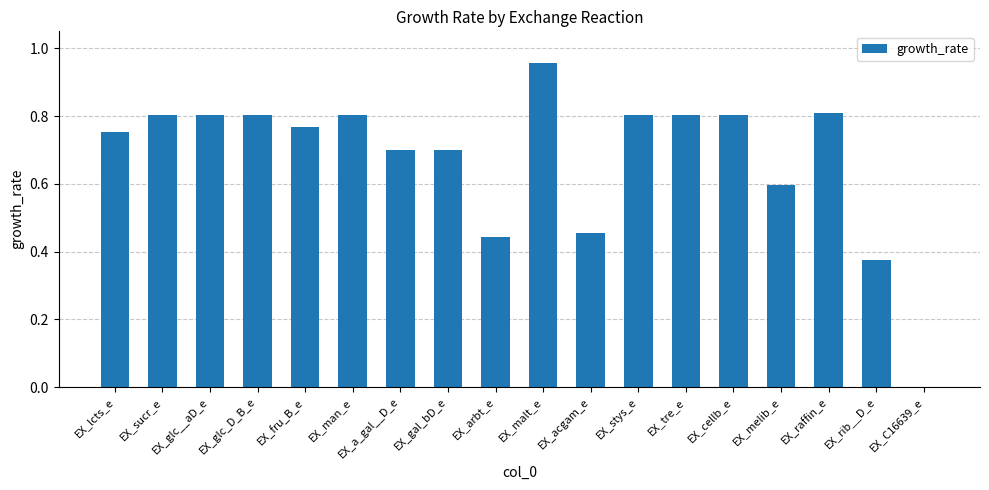

What is the change in value from EX_glc__aD_e to EX_C16639_e?

-0.8